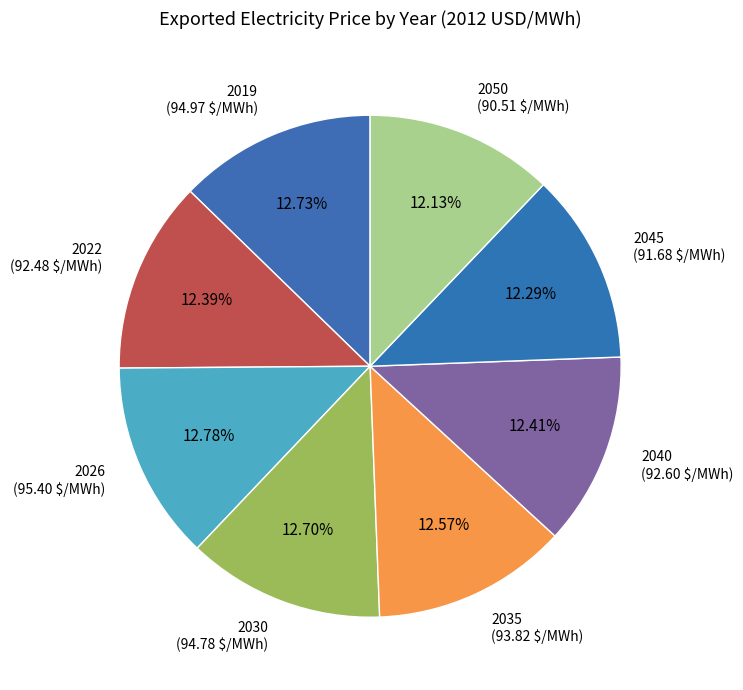

To the nearest percent, what portion does 2045 represent?

12%